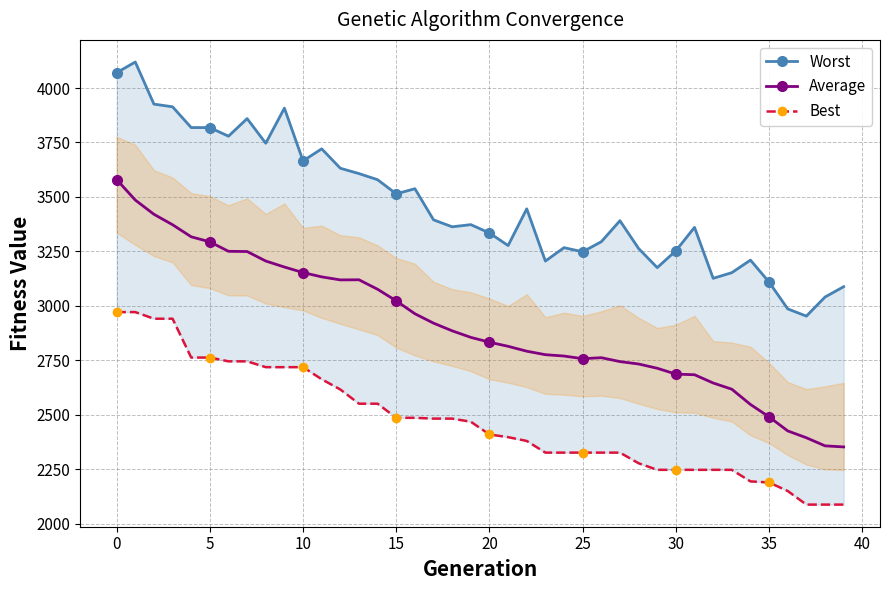

Does the chart have visible grid lines?

Yes